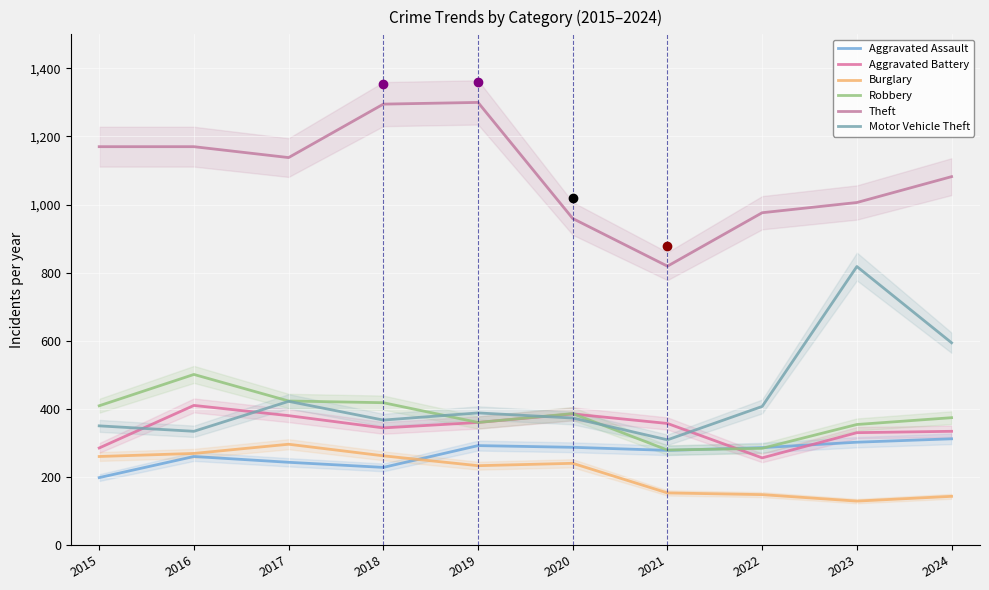

Is it true that Aggravated Battery equals 106 at 2018?

False